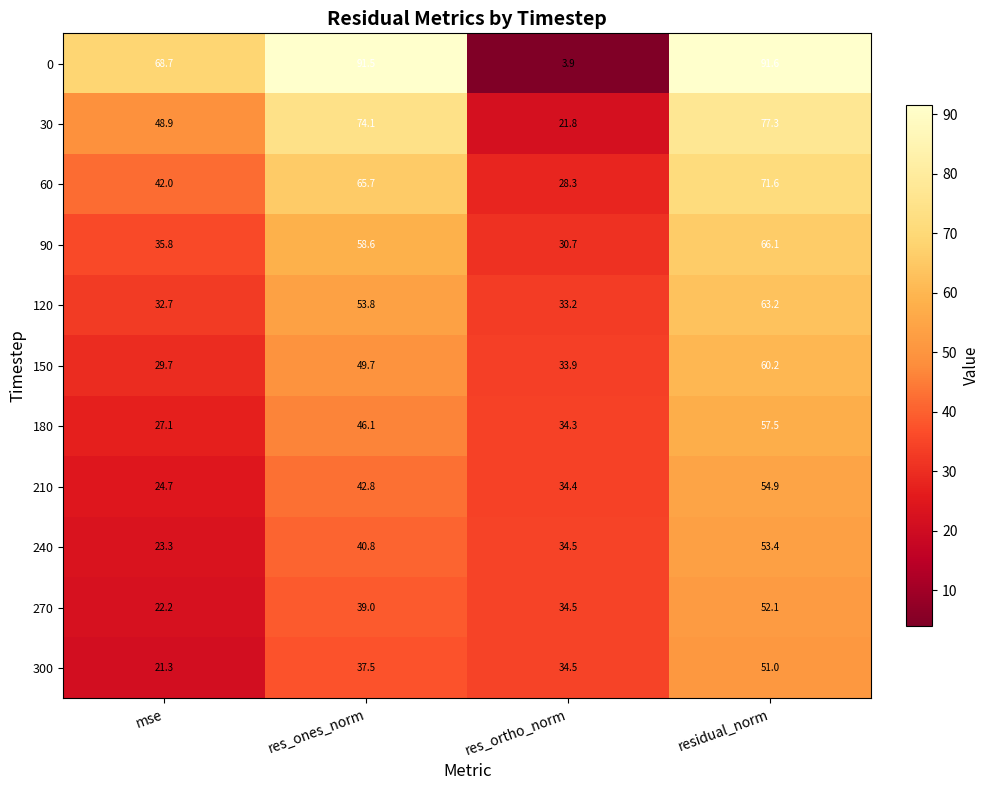

List the series in order of their peak value, lowest first.

300, 270, 240, 210, 180, 150, 120, 90, 60, 30, 0